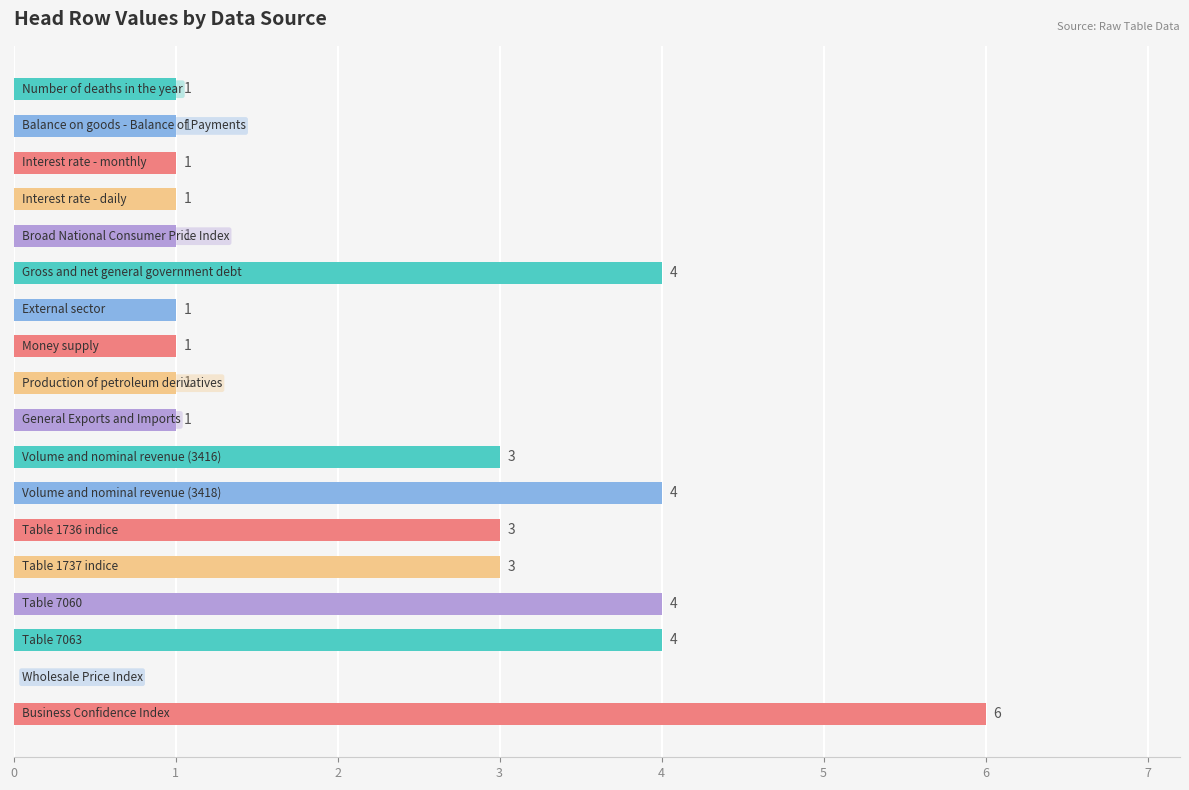

How many values are between 1 and 4?

16